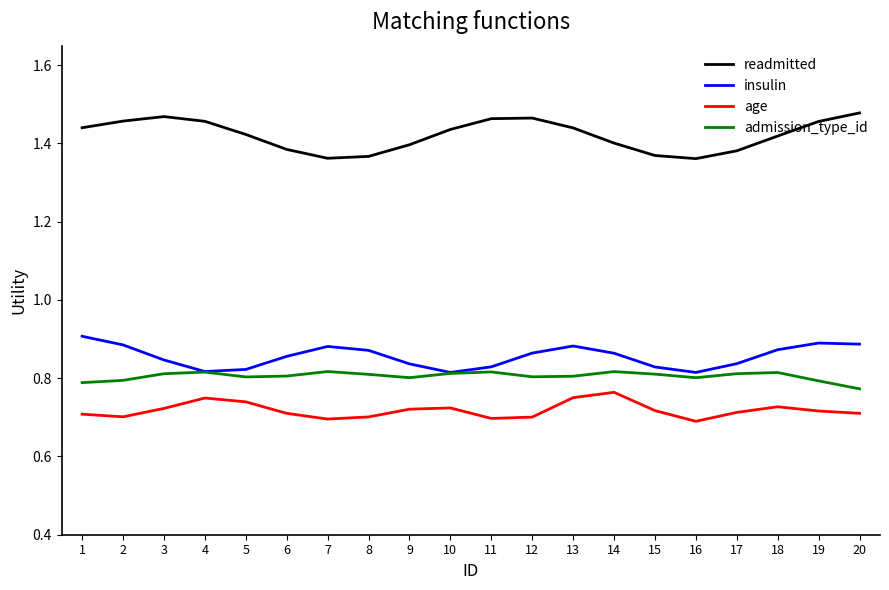

Which series changed the most between 9 and 18?

insulin